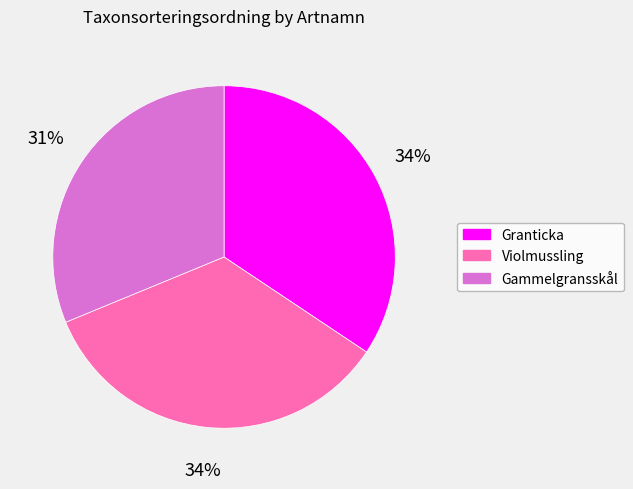

To the nearest percent, what percentage of the pie is Granticka?

34%